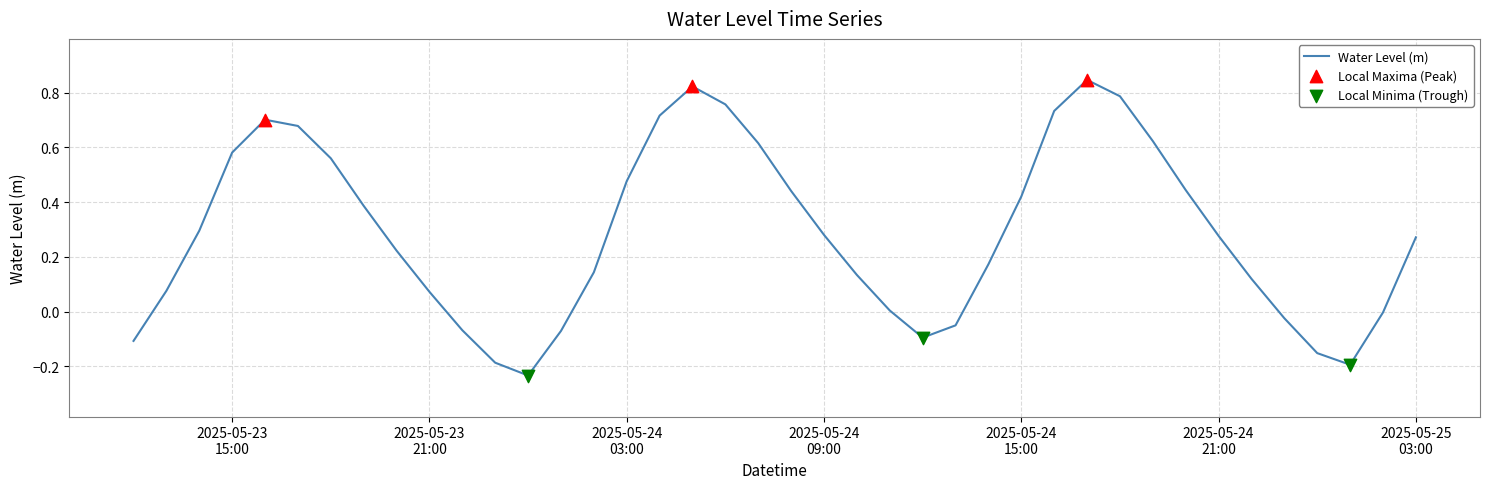

What is the difference between the maximum and minimum values?

1.1